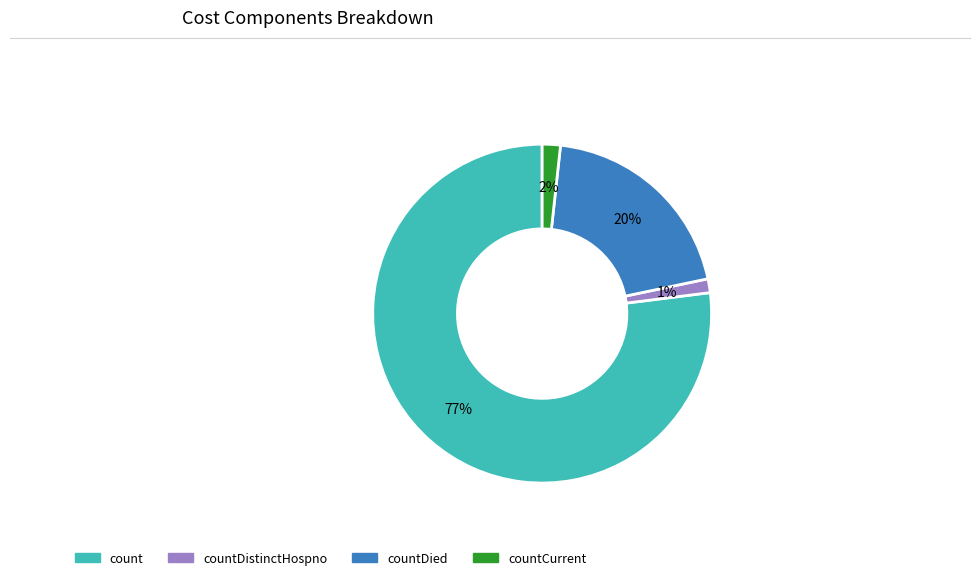

How many segments does this pie chart have?

4